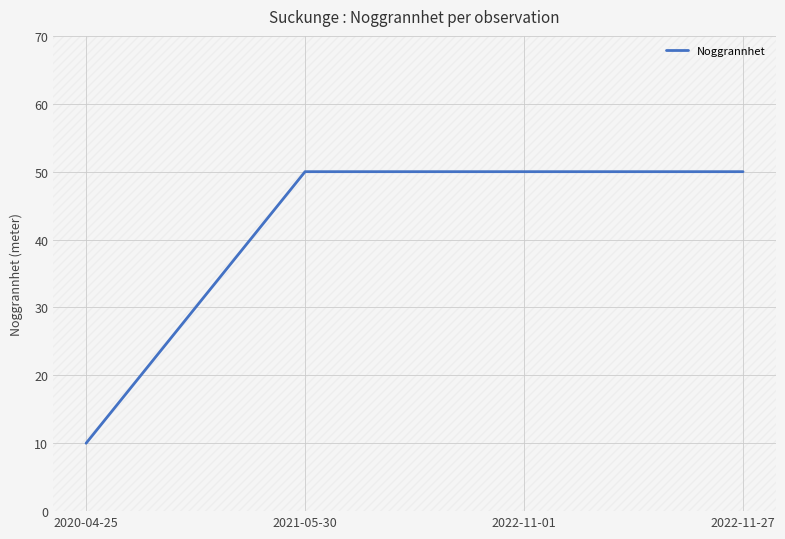

What position from the right is 2020-04-25?

4